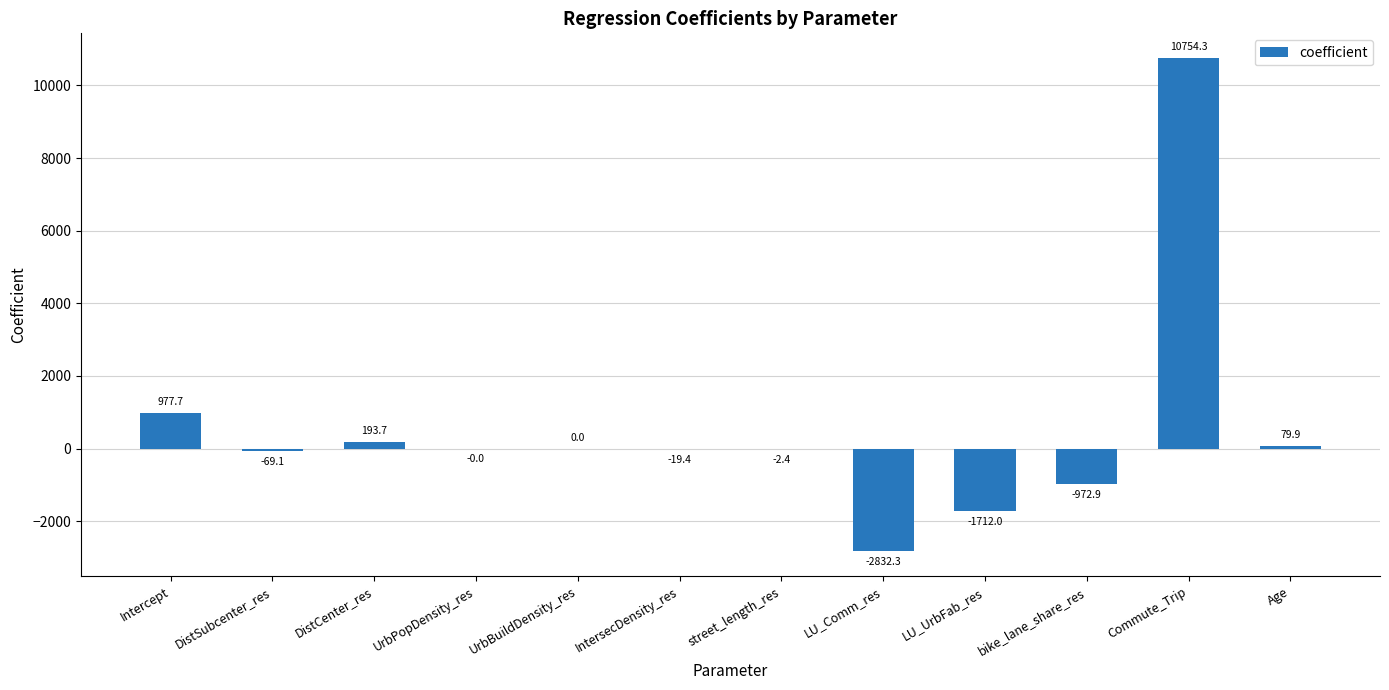

The value at LU_Comm_res is -2832.3. True or false?

True